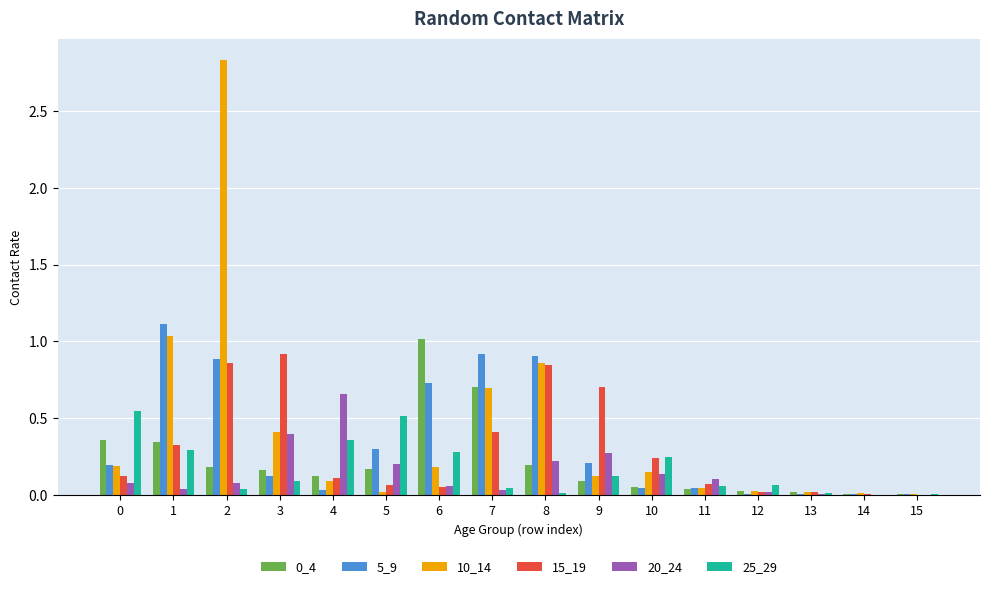

Is the value of 20_24 at 2 greater than the value of 5_9 at 7?

No